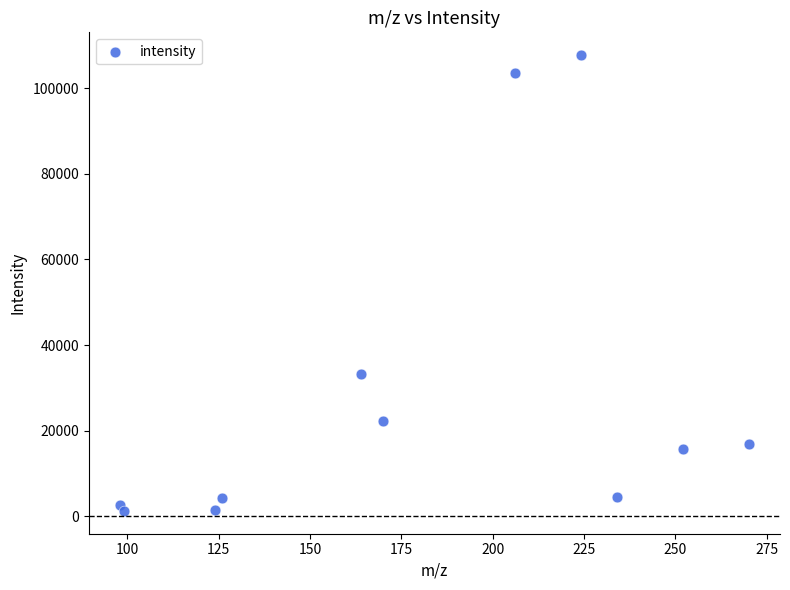

What Y value in the scatter plot is closest to 54486?

33184.0